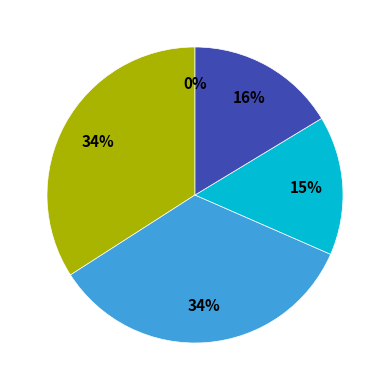

Rank the categories by value from highest to lowest.

SMAPE, MAPE, Inference Time, Training Time, MSE